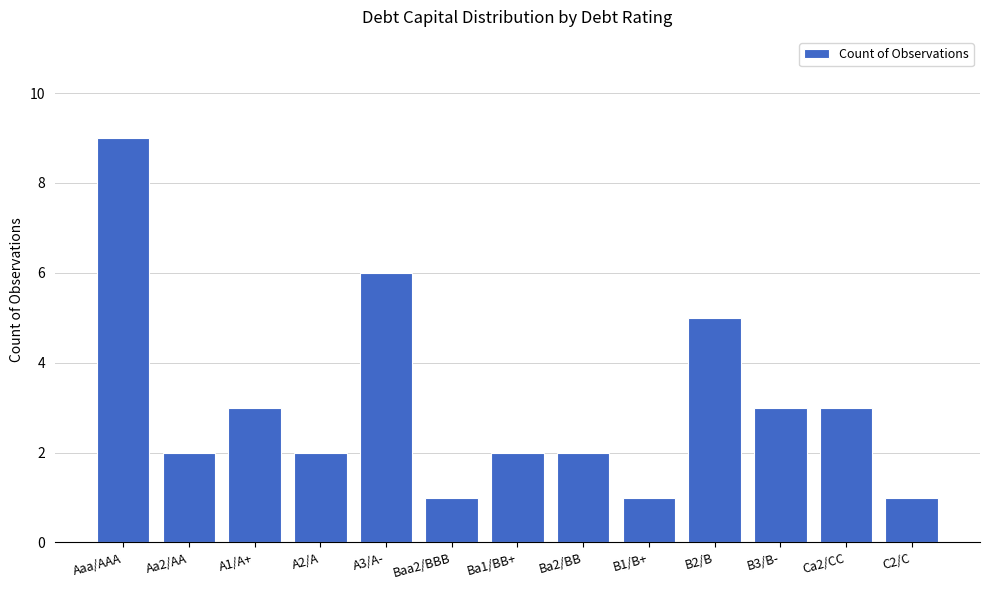

How many values are between 2 and 3?

7